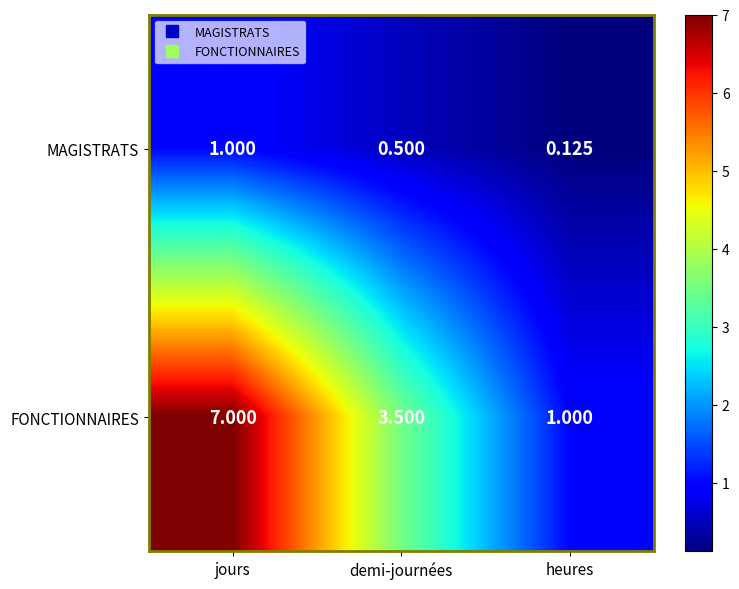

Which category has the highest value across all series?

jours